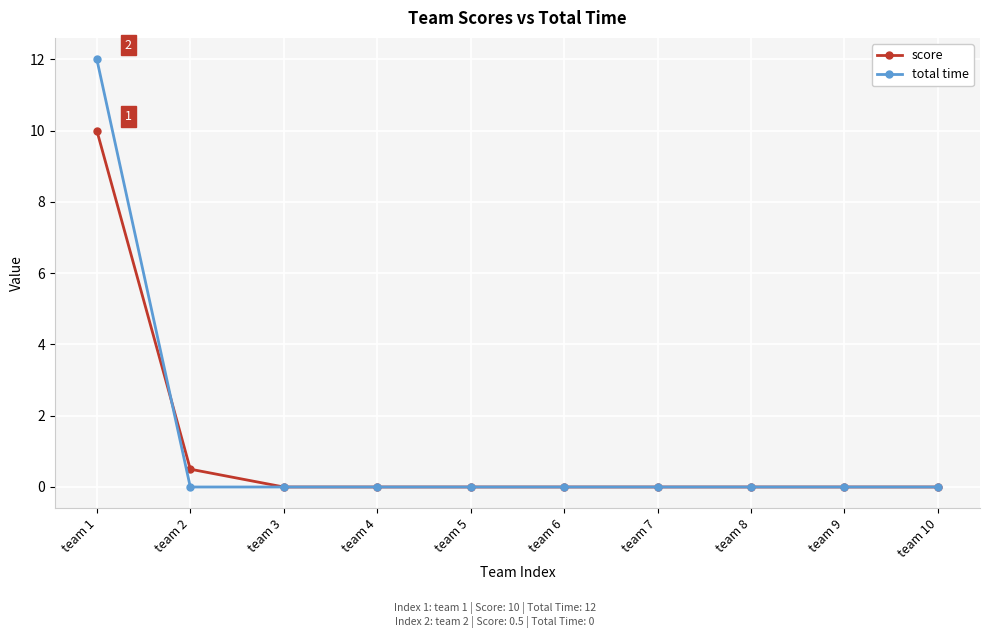

Reading left to right, extract all data points from this chart.

score: team 1=10.0	team 2=0.5	team 3=0.0	team 4=0.0	team 5=0.0	team 6=0.0	team 7=0.0	team 8=0.0	team 9=0.0	team 10=0.0
total time: team 1=12.0	team 2=0.0	team 3=0.0	team 4=0.0	team 5=0.0	team 6=0.0	team 7=0.0	team 8=0.0	team 9=0.0	team 10=0.0